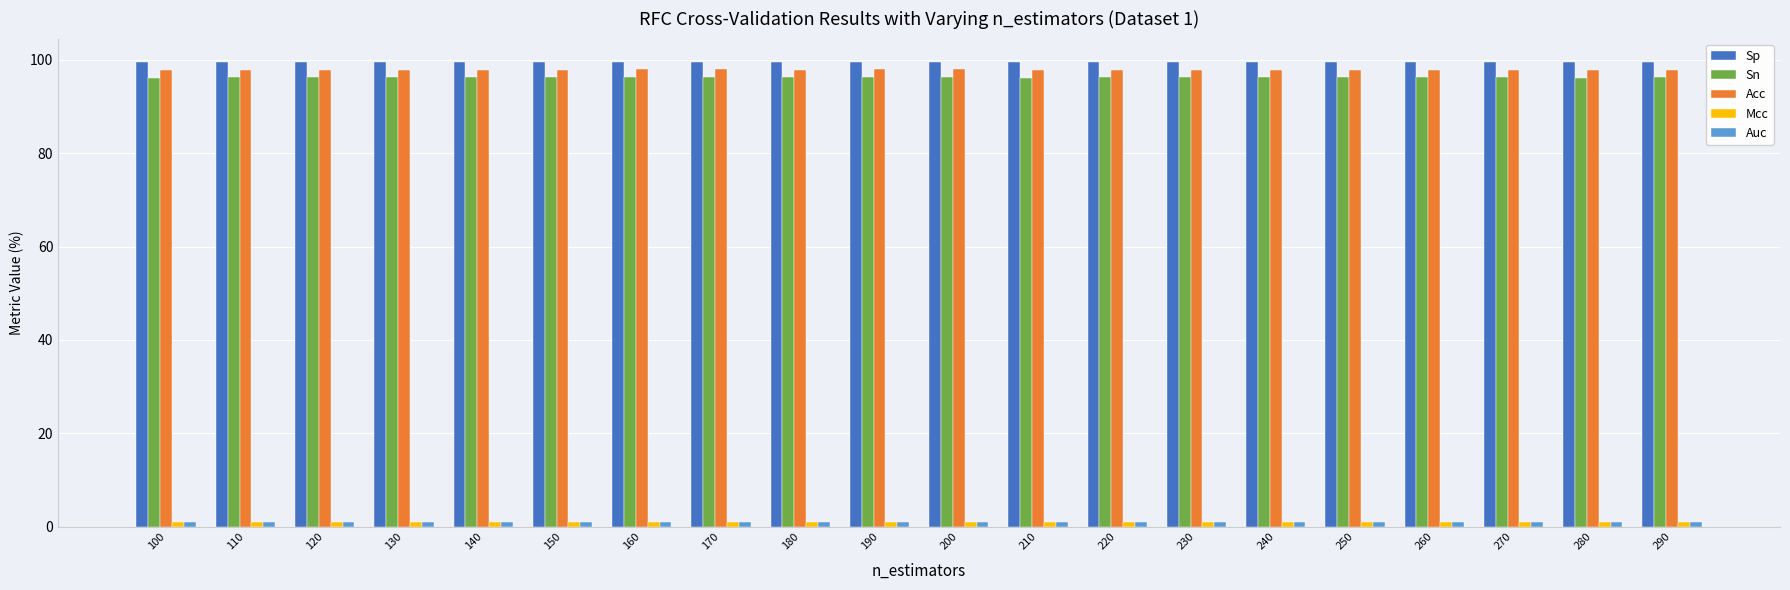

What is the average value of the Sn series?

96.3